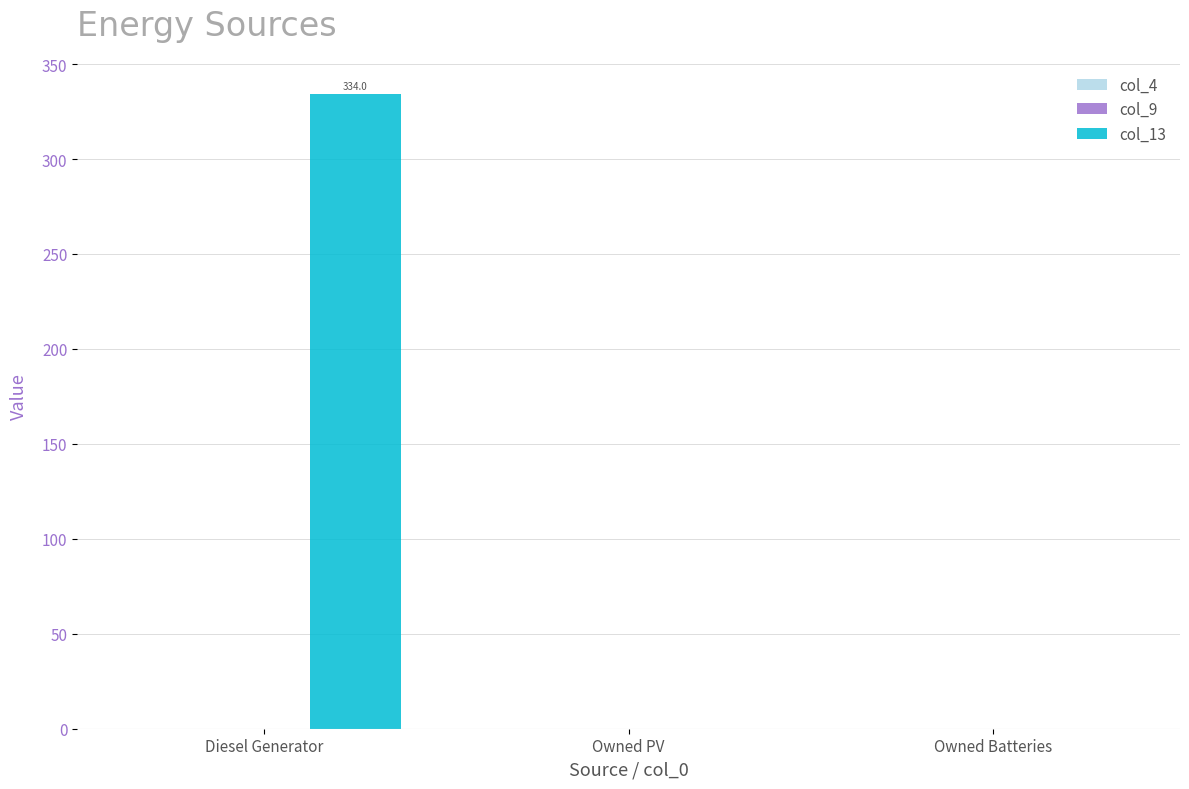

What is the greatest value displayed?

334.0